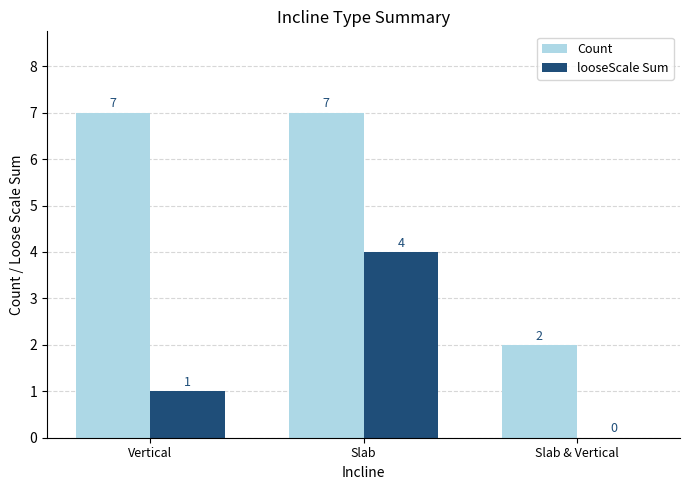

What value does the Count series have at Slab & Vertical?

2